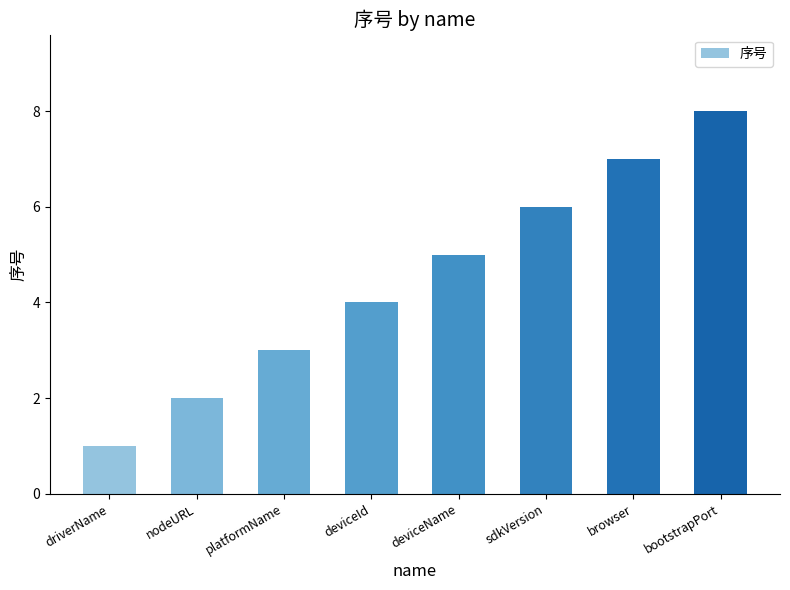

Which category has the highest value across all series?

bootstrapPort